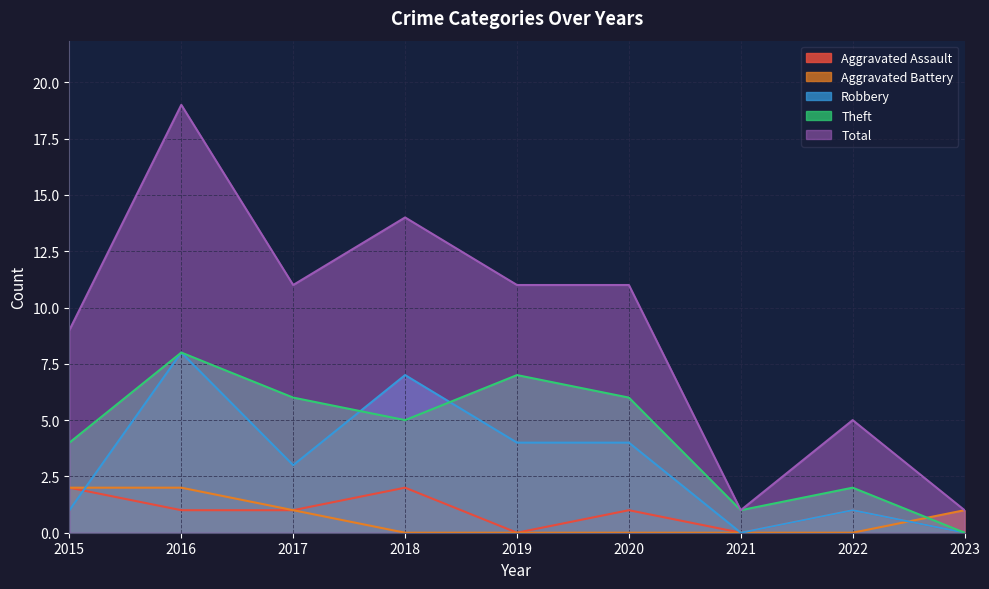

True or false: Theft and Robbery intersect in this chart.

True